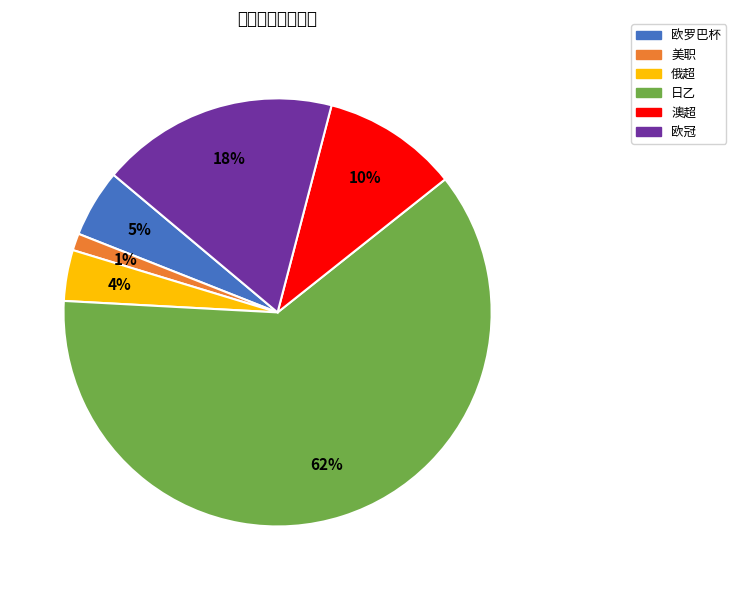

To the nearest percent, what is the average slice percentage?

17%